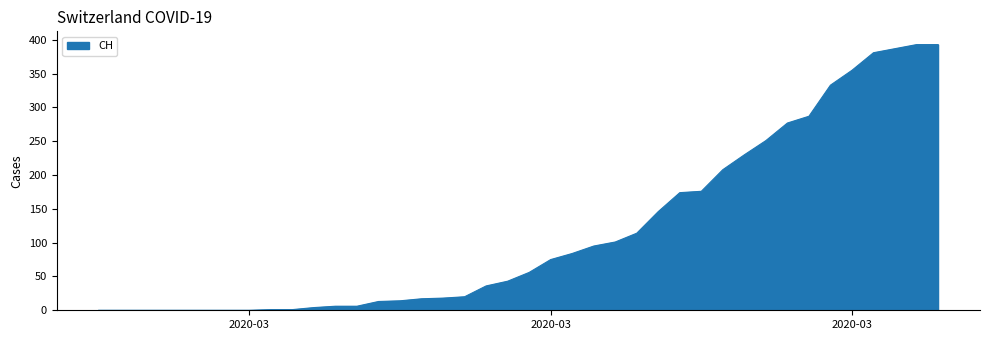

What is the greatest value displayed?

393